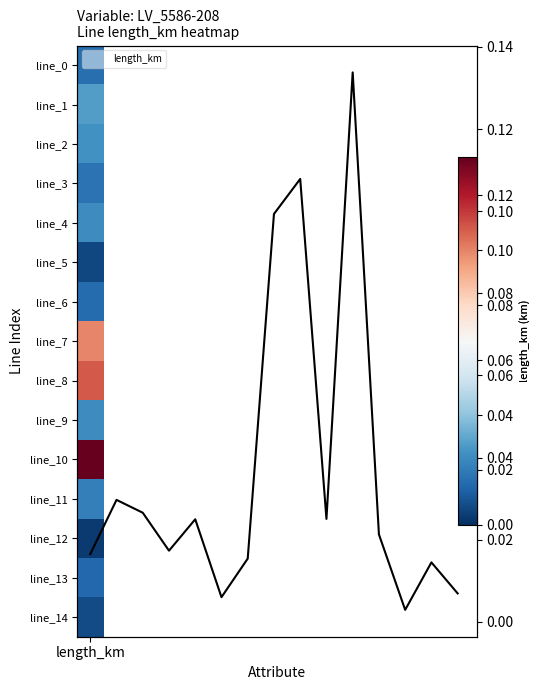

The chart shows a value of 0.0 at 11. True or false?

False